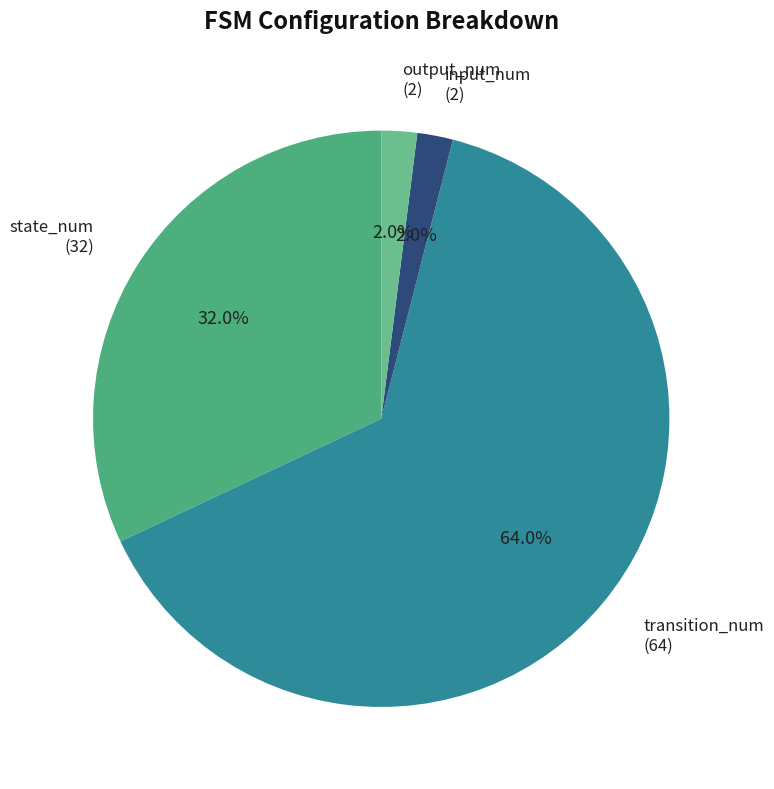

Which has a higher value, state_num or output_num?

state_num